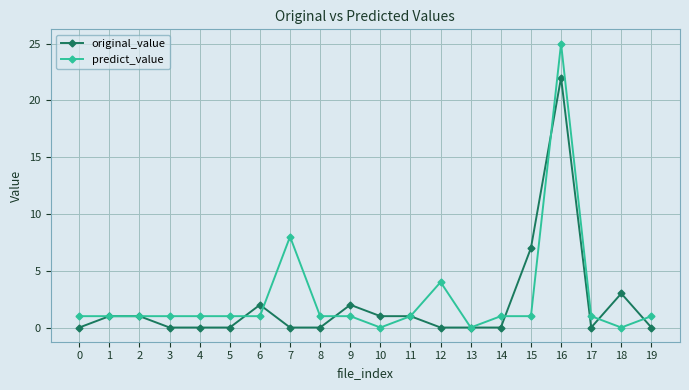

Rank the series by their maximum value, from lowest to highest.

original_value, predict_value